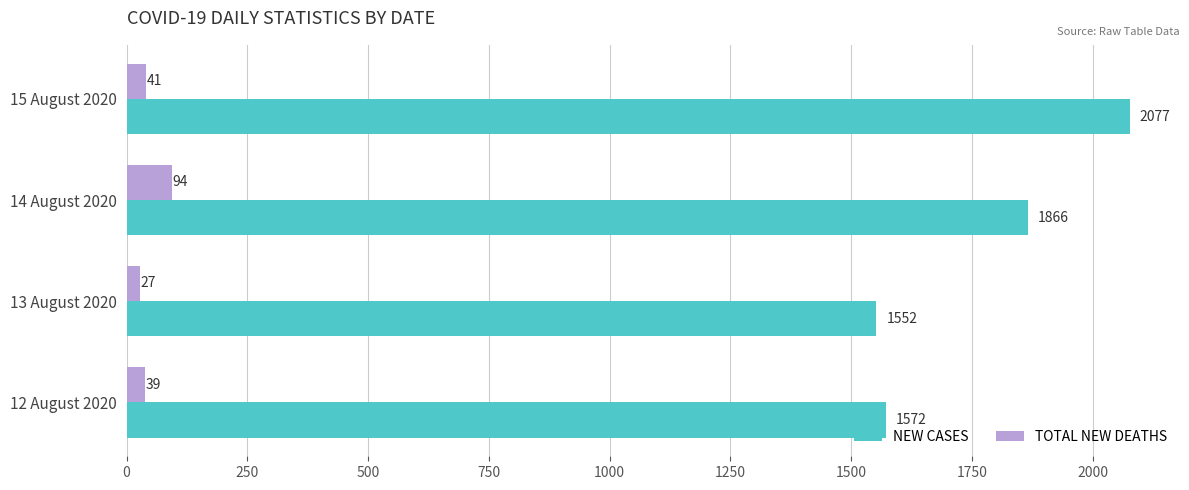

What is the total value across all series at 15 August 2020?

2118